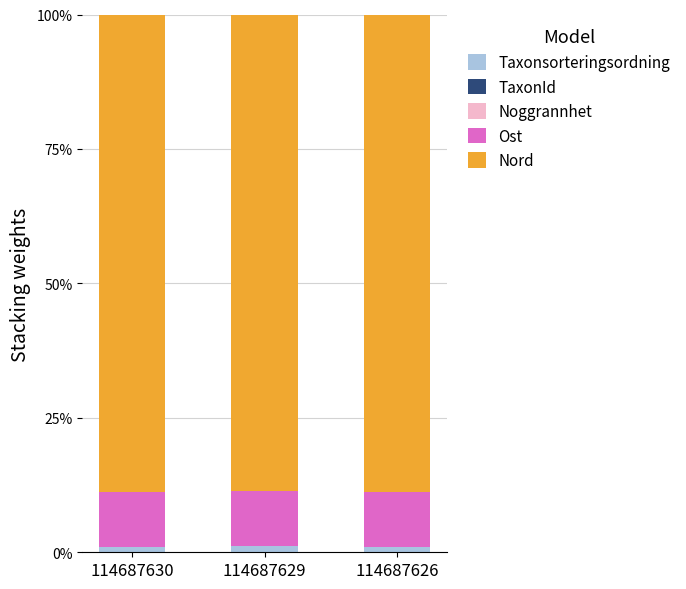

Is it true that Taxonsorteringsordning equals 1.0 at 114687626?

True